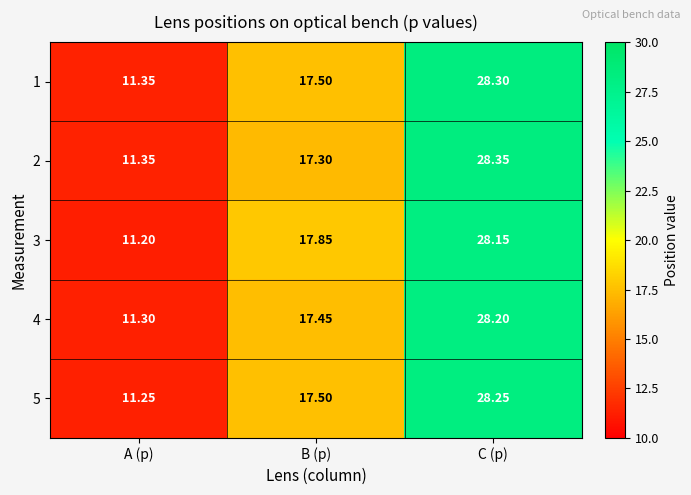

Which category has the lowest value across all series?

A (p)